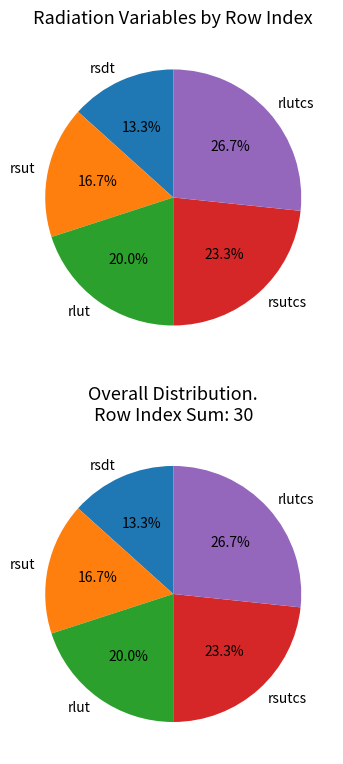

Rank the categories by value from highest to lowest.

TOA Outgoing Clear-sky Longwave Radiation, TOA Outgoing Clear-Sky Shortwave Radiation, TOA Outgoing Longwave Radiation, Top-of-Atmosphere Outgoing Shortwave Radiation, TOA Incident Shortwave Radiation